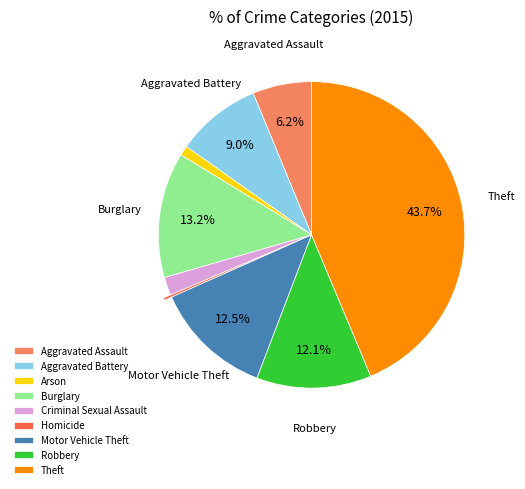

To the nearest percent, what portion does Burglary represent?

13%